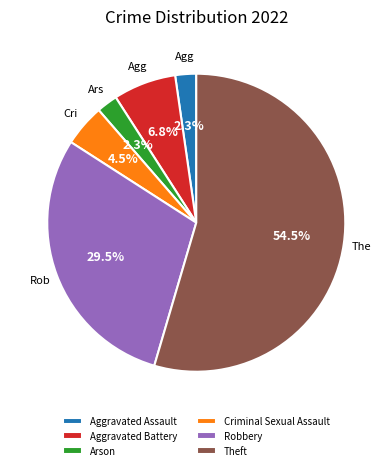

Which slice is the largest?

Theft